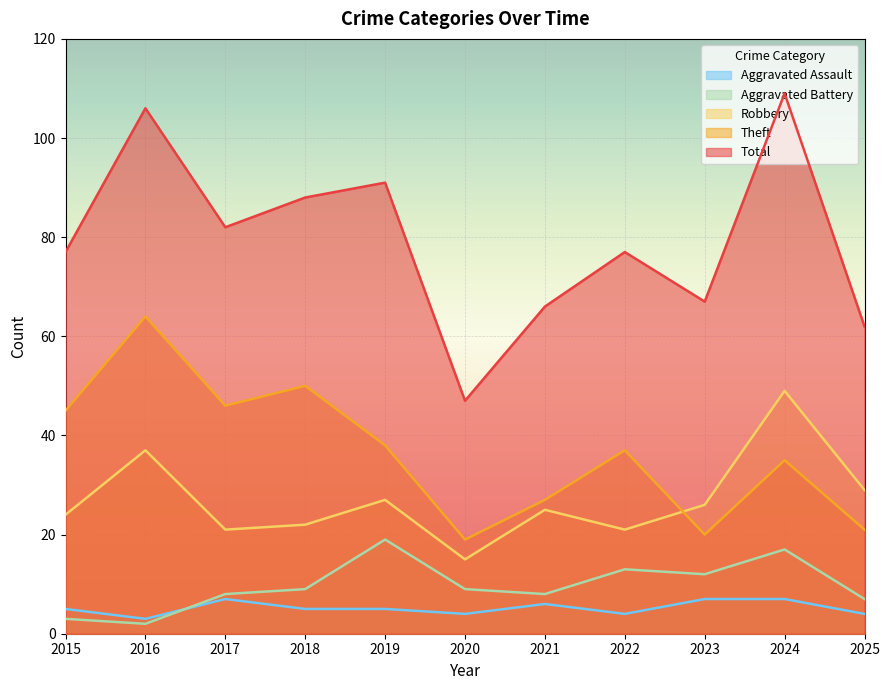

How many intersections are there between Theft and Robbery?

1